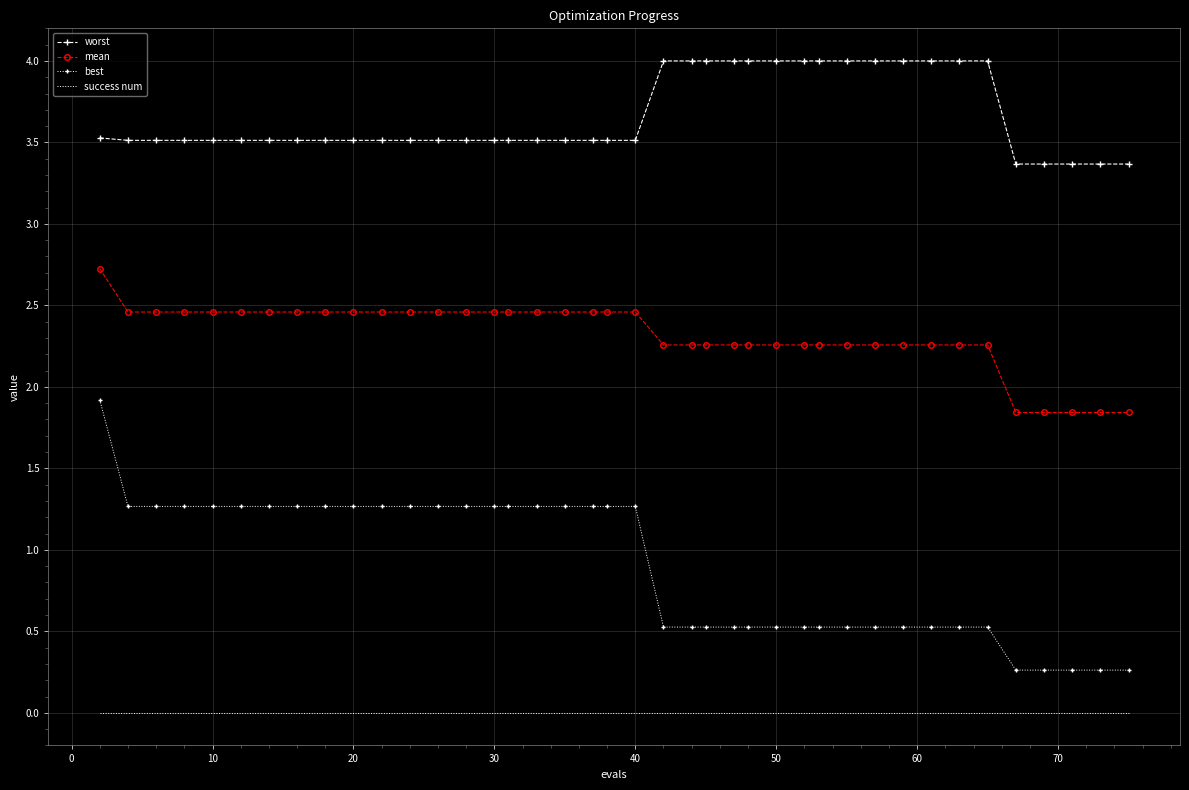

True or false: success num and best intersect in this chart.

False